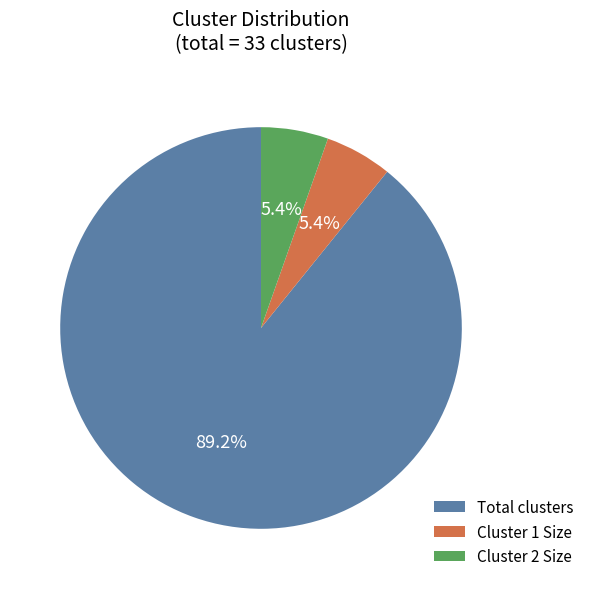

Combined, what portion of the pie is Cluster 2 Size and Total clusters?

94.6%